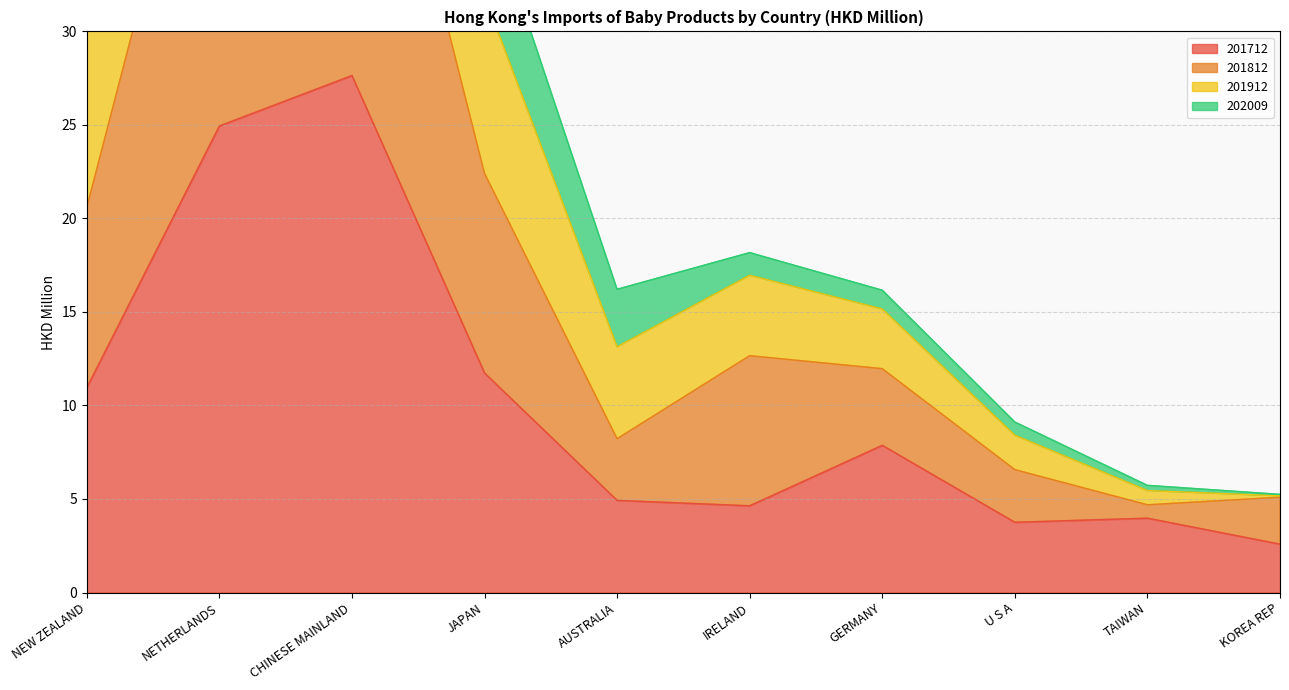

At which category is the sum across all series the highest?

CHINESE MAINLAND